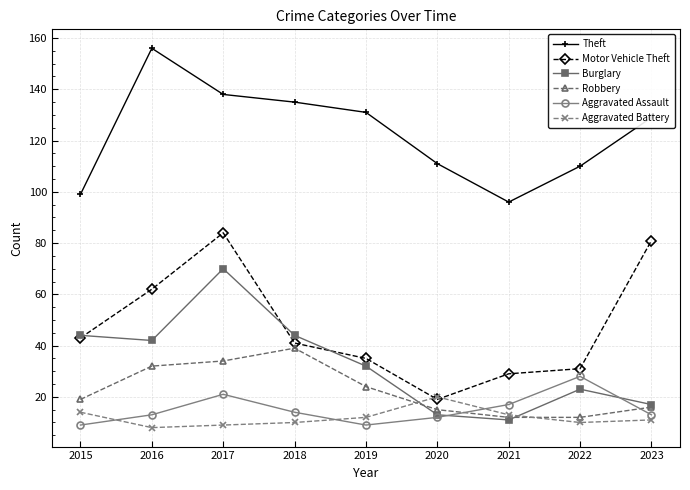

What is the value of the Robbery point at the 6th from the left?

15